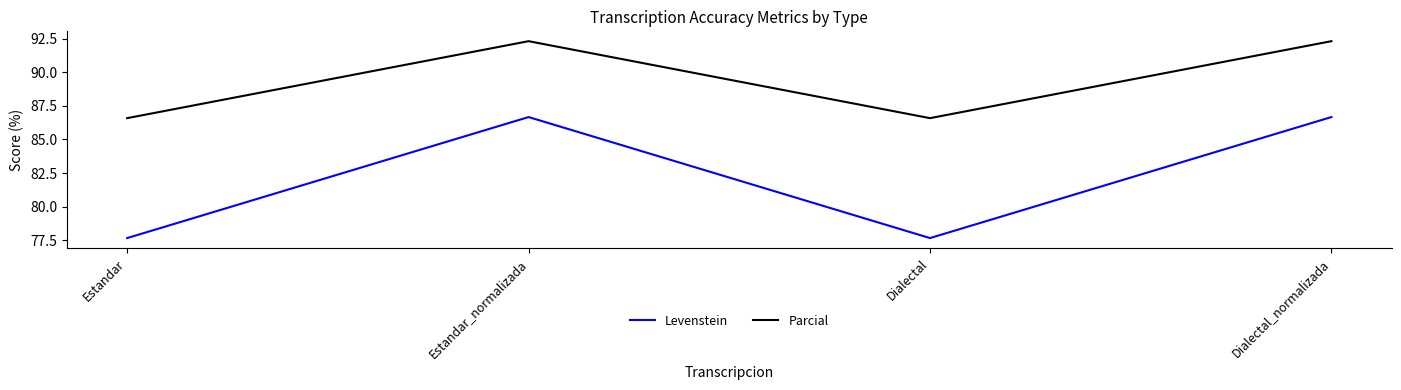

How many lines are shown in the chart?

2